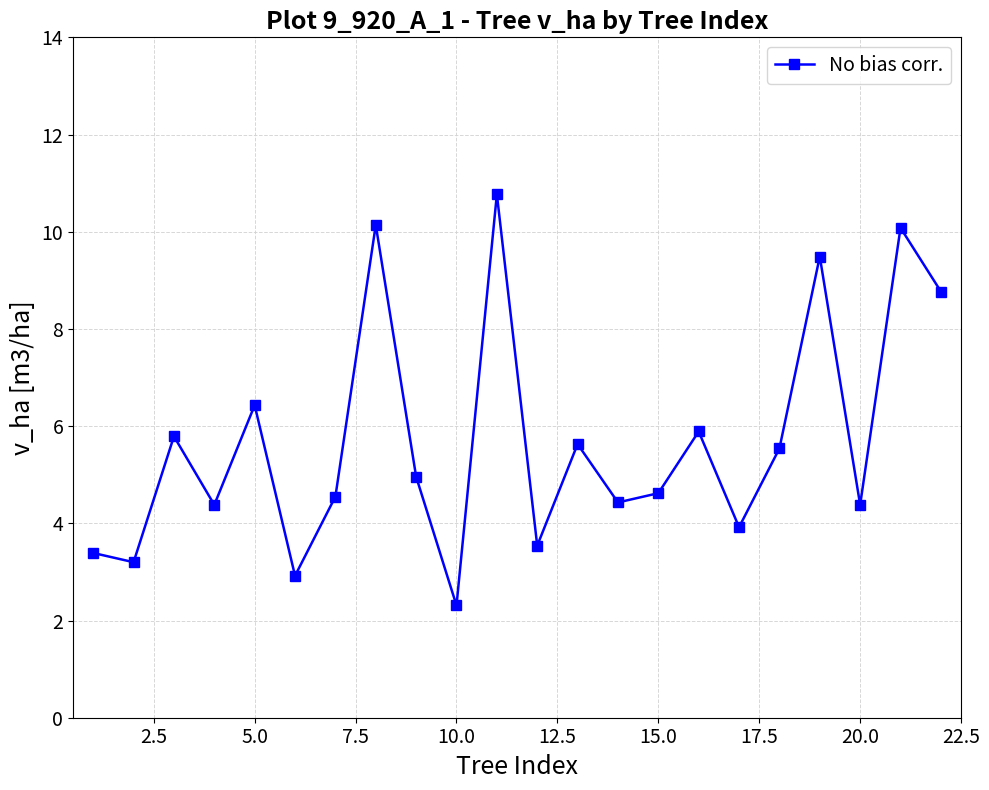

What is the value of the 1st point from the left?

3.4